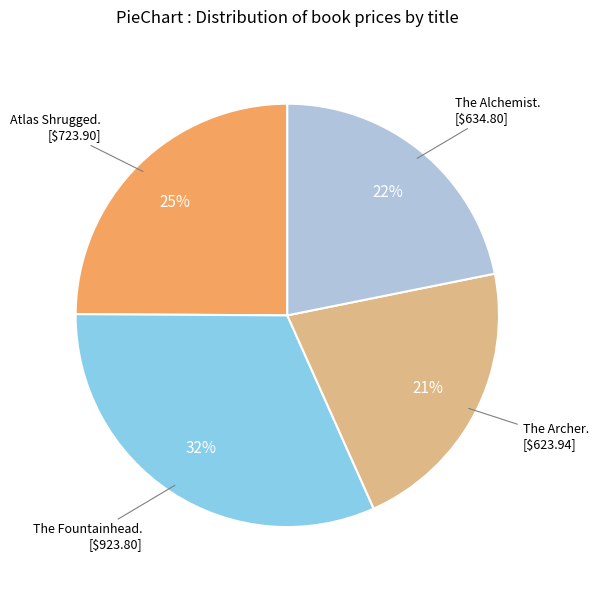

How many slices are in this pie chart?

4